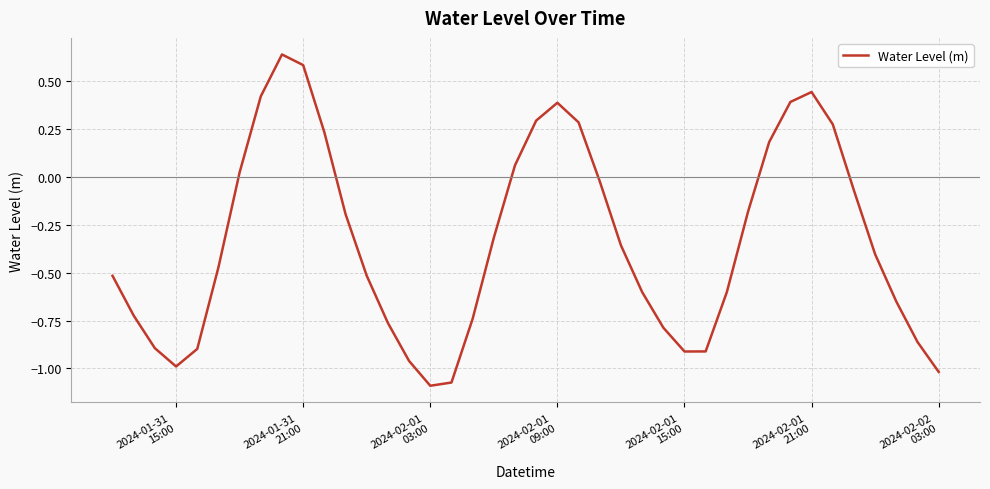

What is the difference between the maximum and second lowest values?

1.7